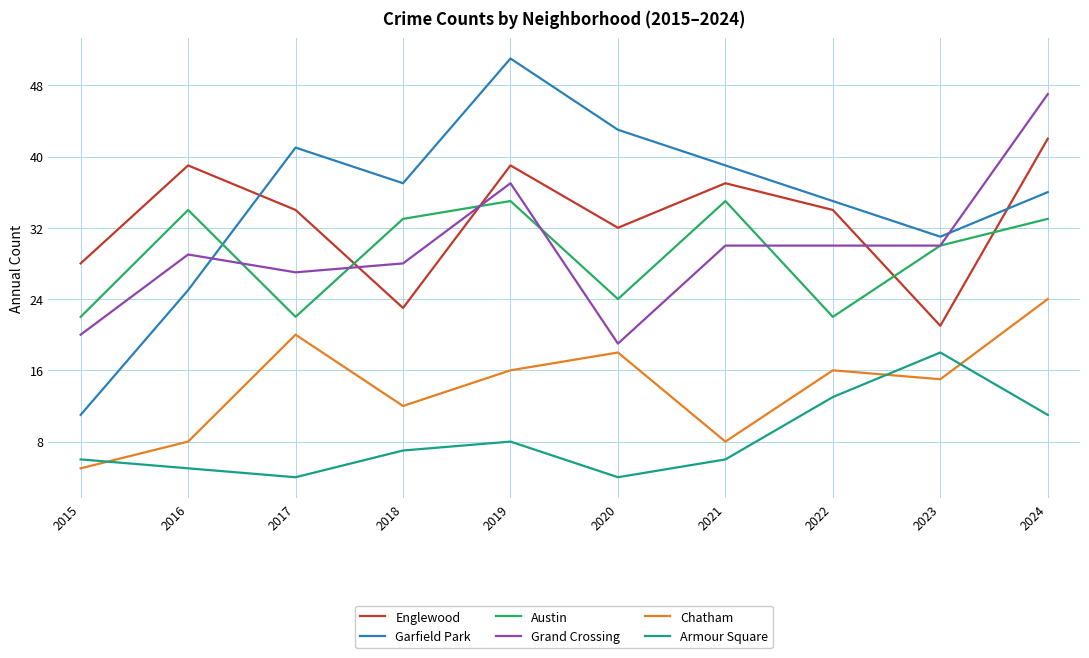

True or false: Chatham has a value of 9 at 2019.

False